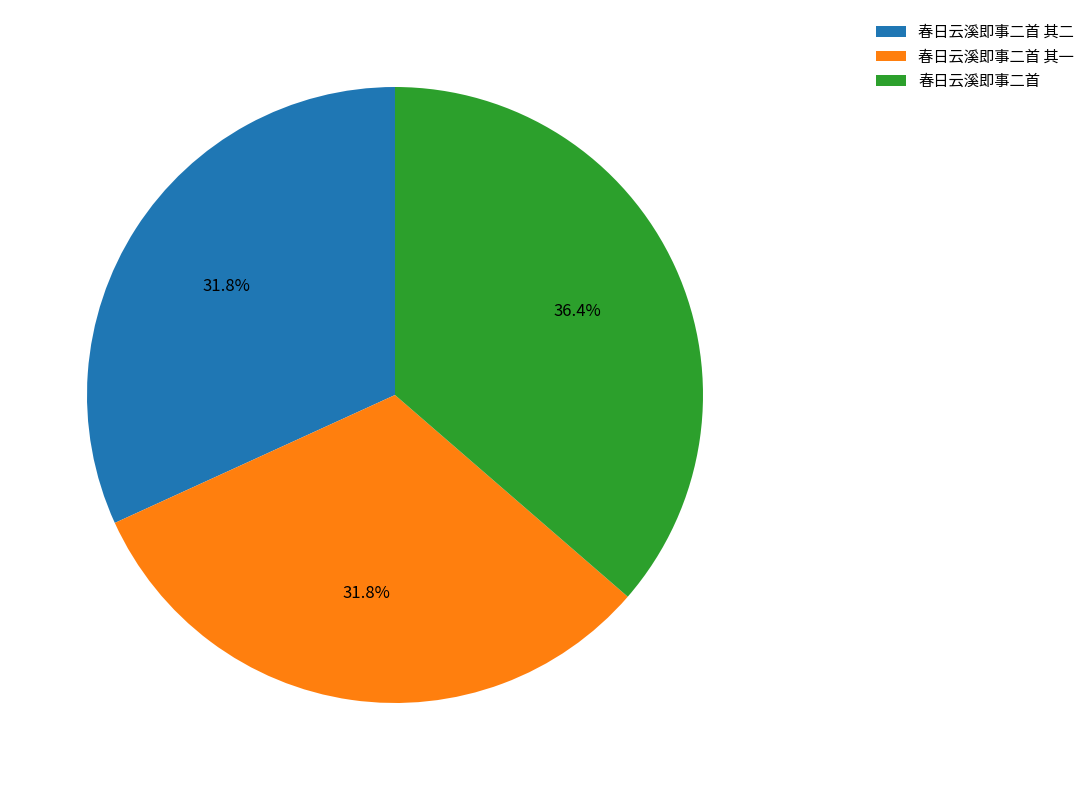

Count the number of slices in the pie.

3